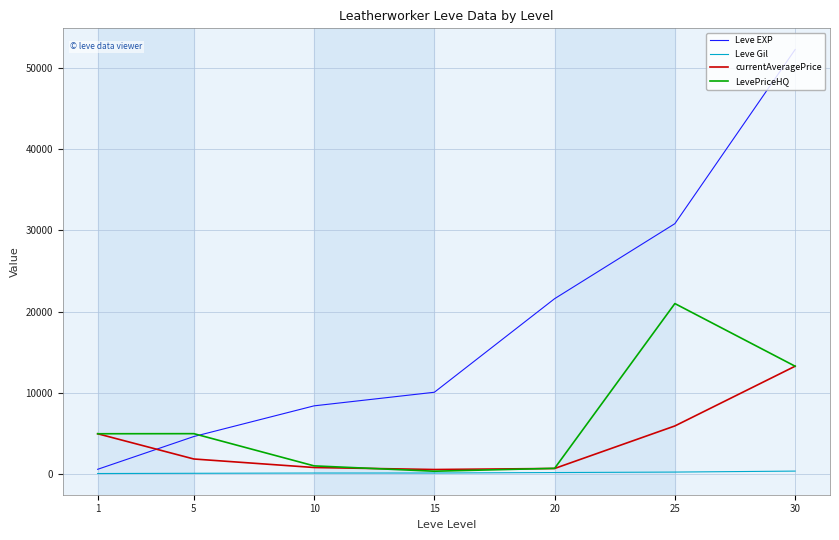

Which series changed the most between 1 and 15?

Leve EXP